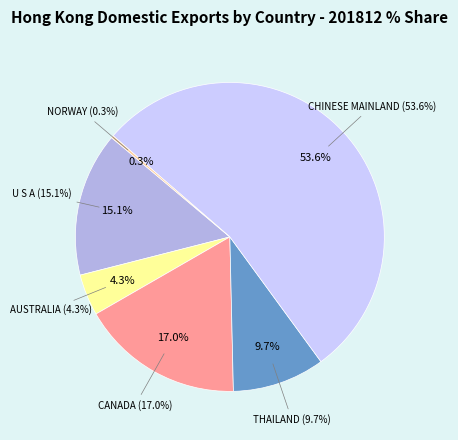

Is it true that SINGAPORE is 1% of the pie?

False